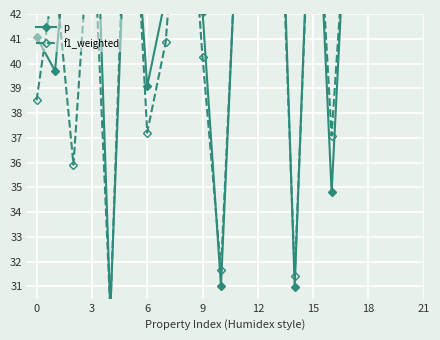

Is this an area chart (filled region under the line)?

No